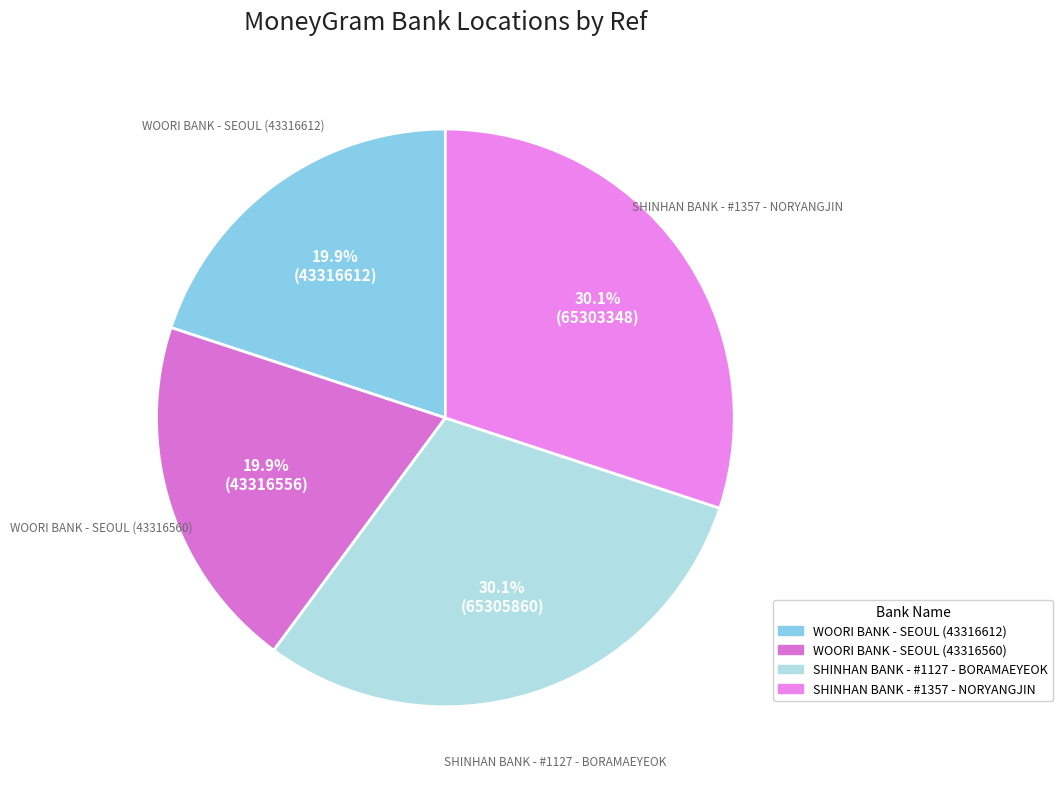

Which has a higher value, WOORI BANK - SEOUL (43316612) or SHINHAN BANK - #1127 - BORAMAEYEOK?

SHINHAN BANK - #1127 - BORAMAEYEOK